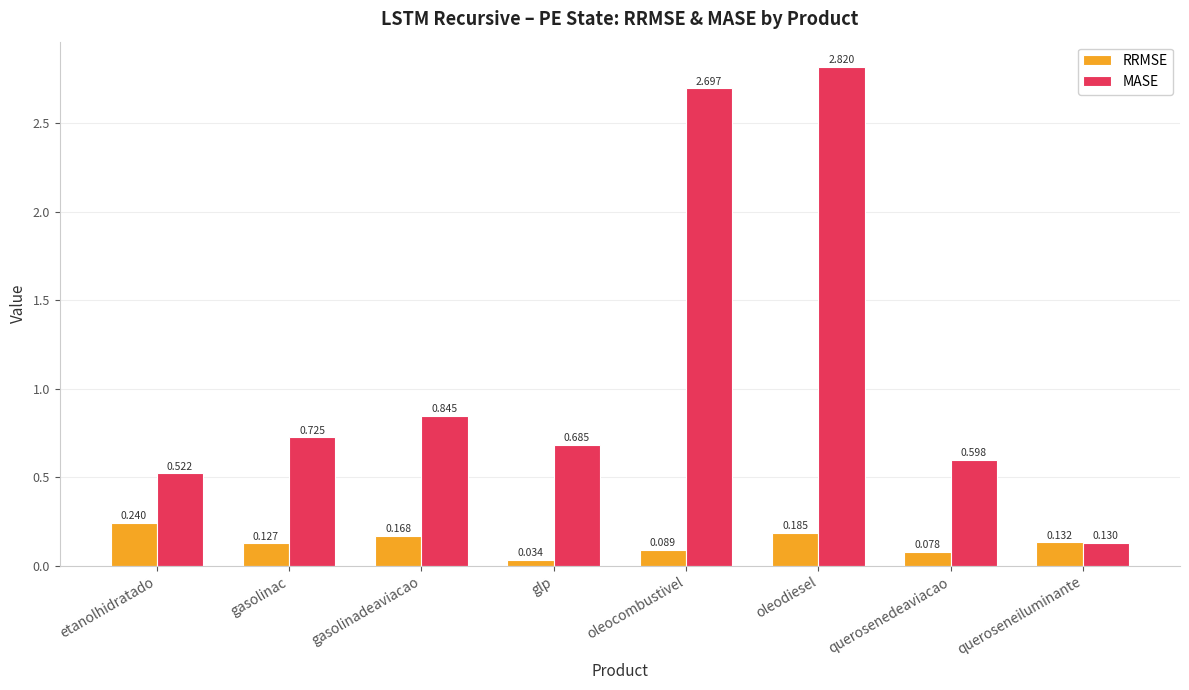

How many groups of bars are there?

8